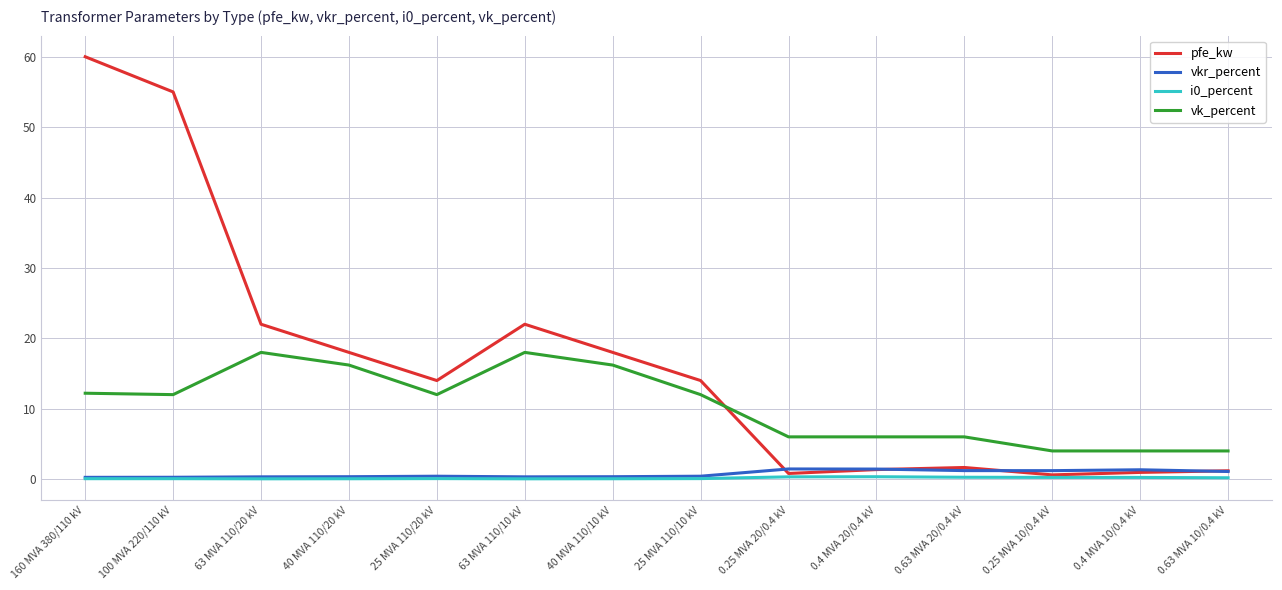

Which series has the widest spread of values?

pfe_kw